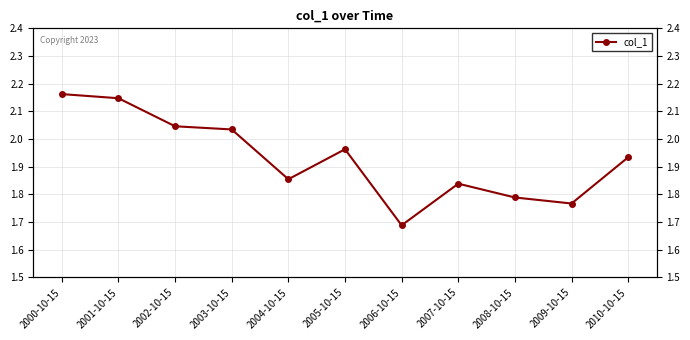

Where is the first local minimum?

2004-10-15